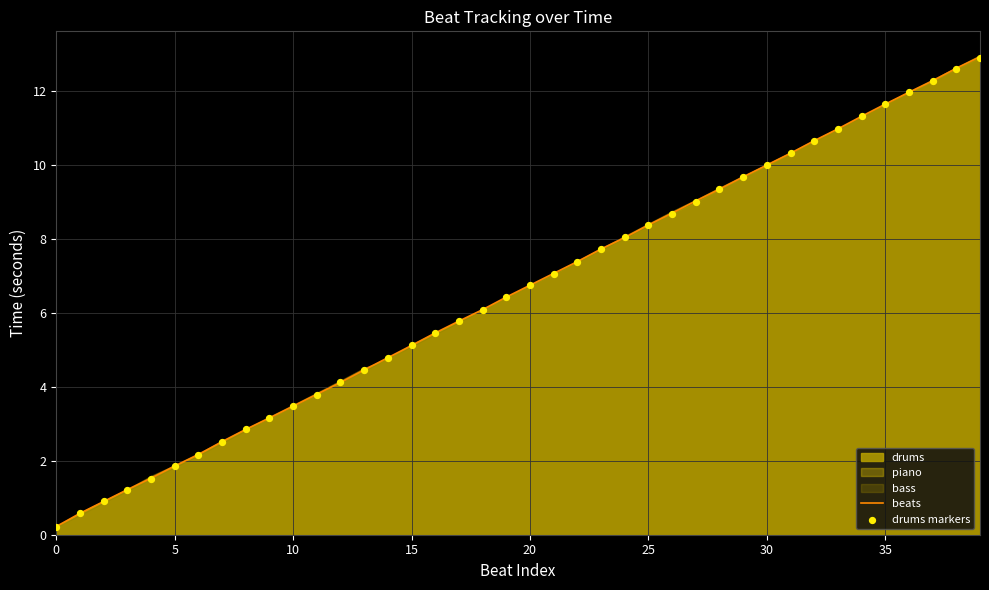

Which series reaches the maximum Y coordinate?

beats